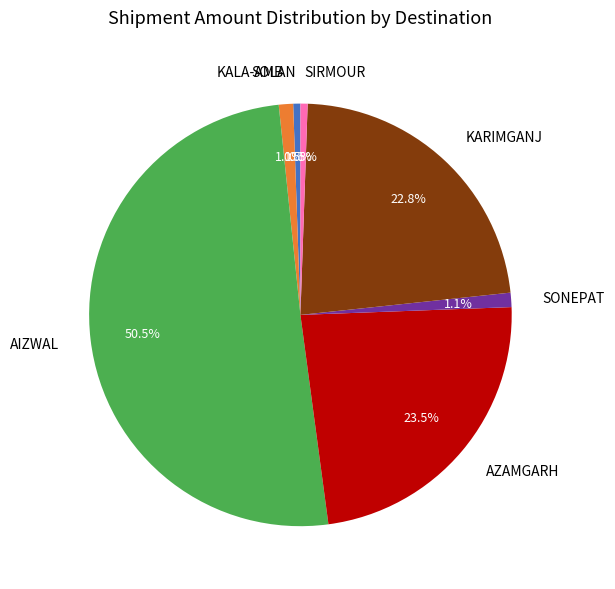

How many slices are in this pie chart?

7